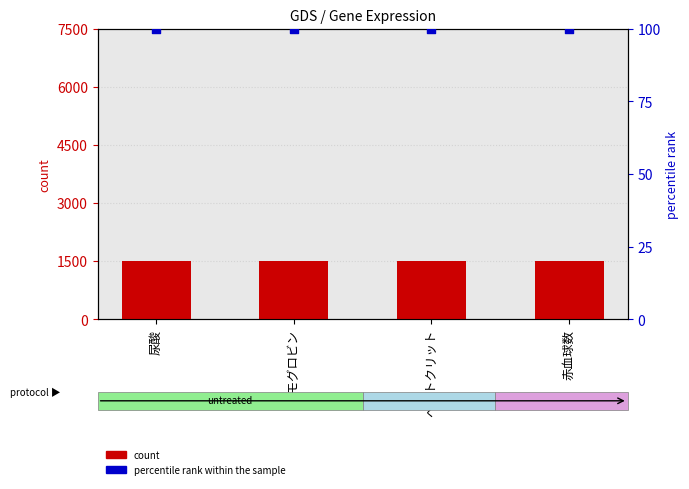

Which series has the largest total across all categories?

count